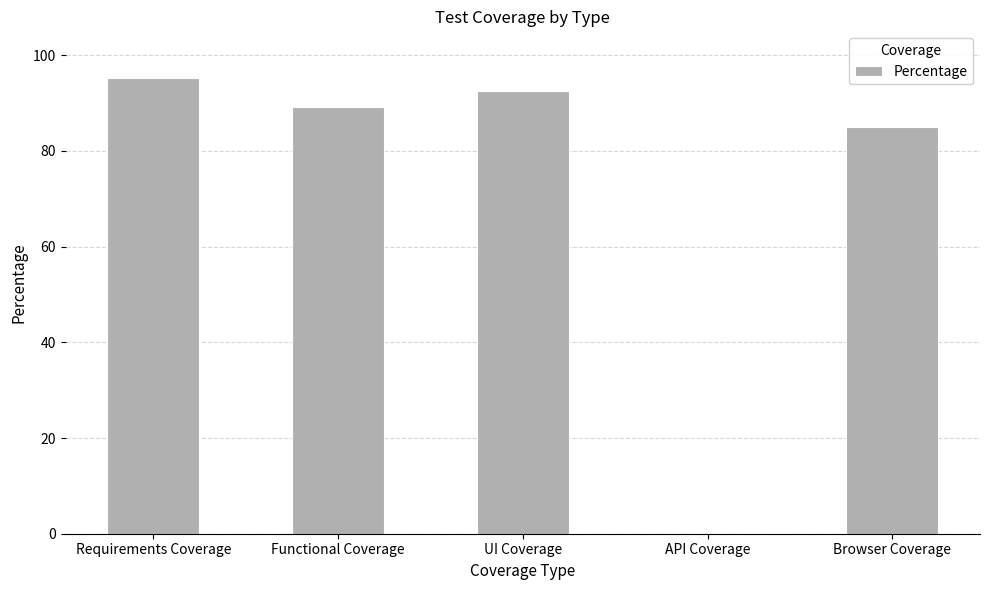

True or false: the data shows -62.1 at API Coverage.

False